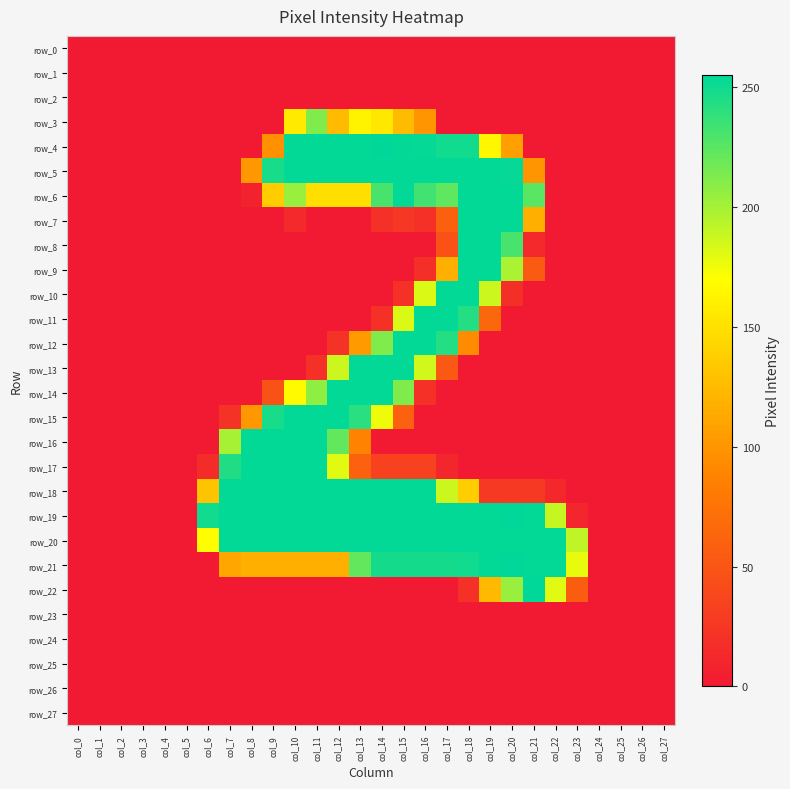

How many data points in row_6 are above 8?

13